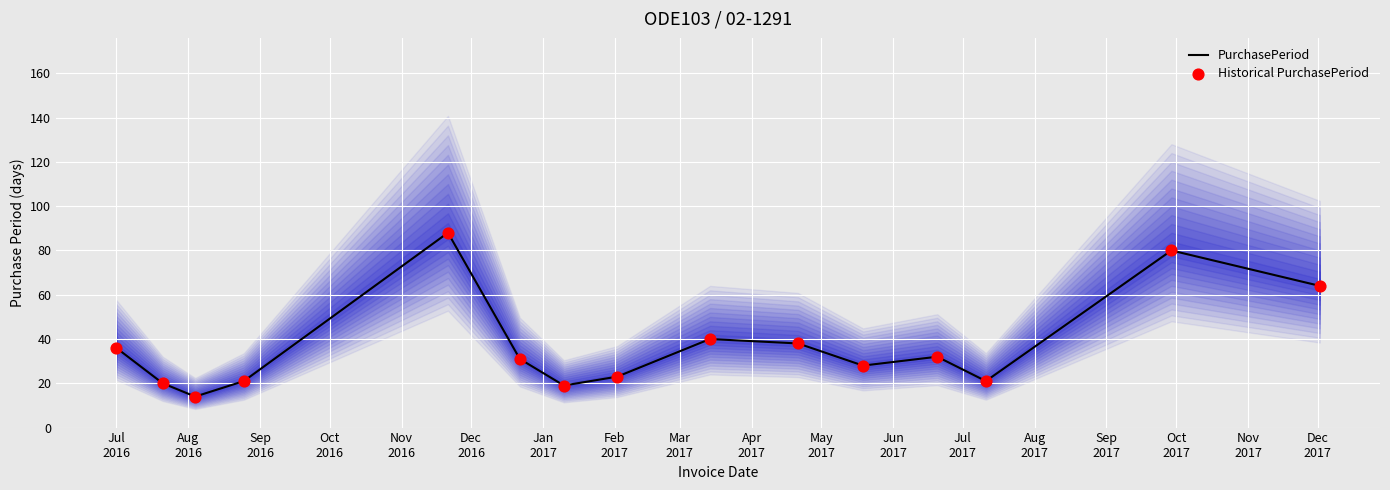

What are all the series names shown in the legend?

PurchasePeriod, Historical PurchasePeriod